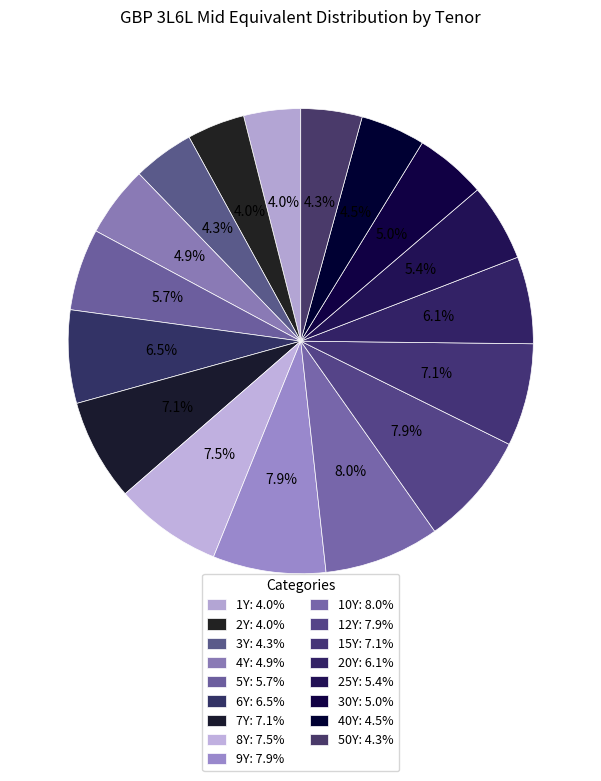

How many slices are in this pie chart?

17